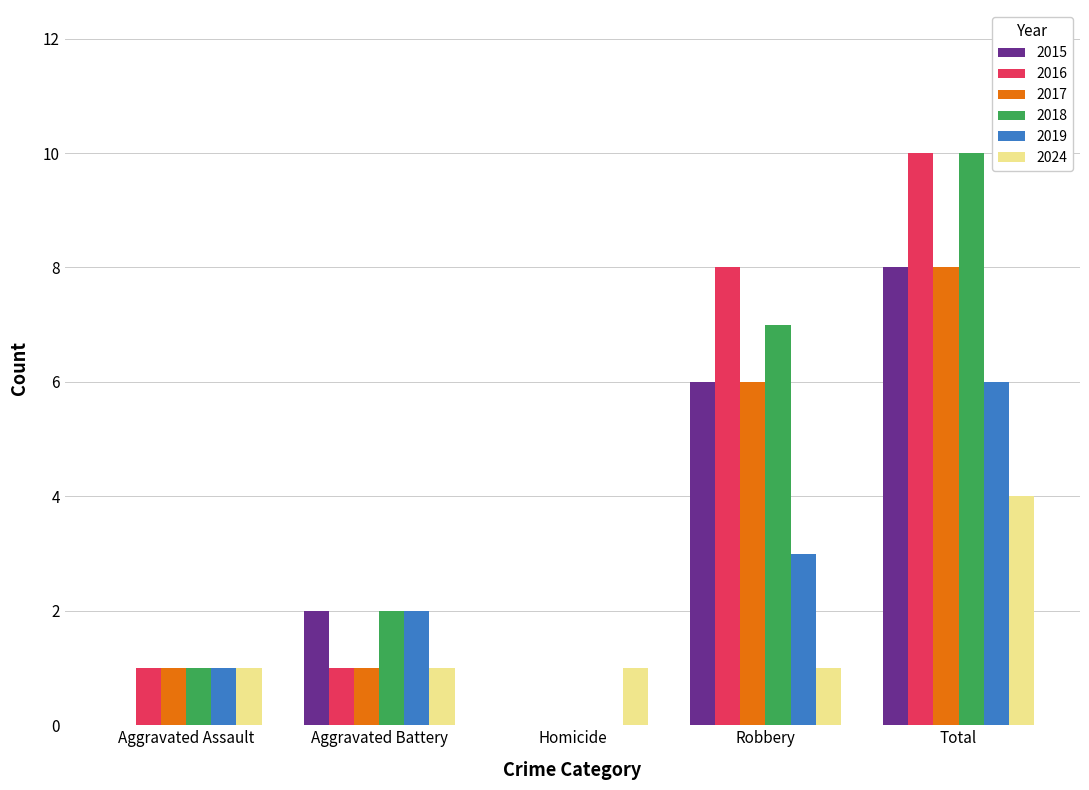

True or false: 2016 has a value of 0 at Aggravated Battery.

False